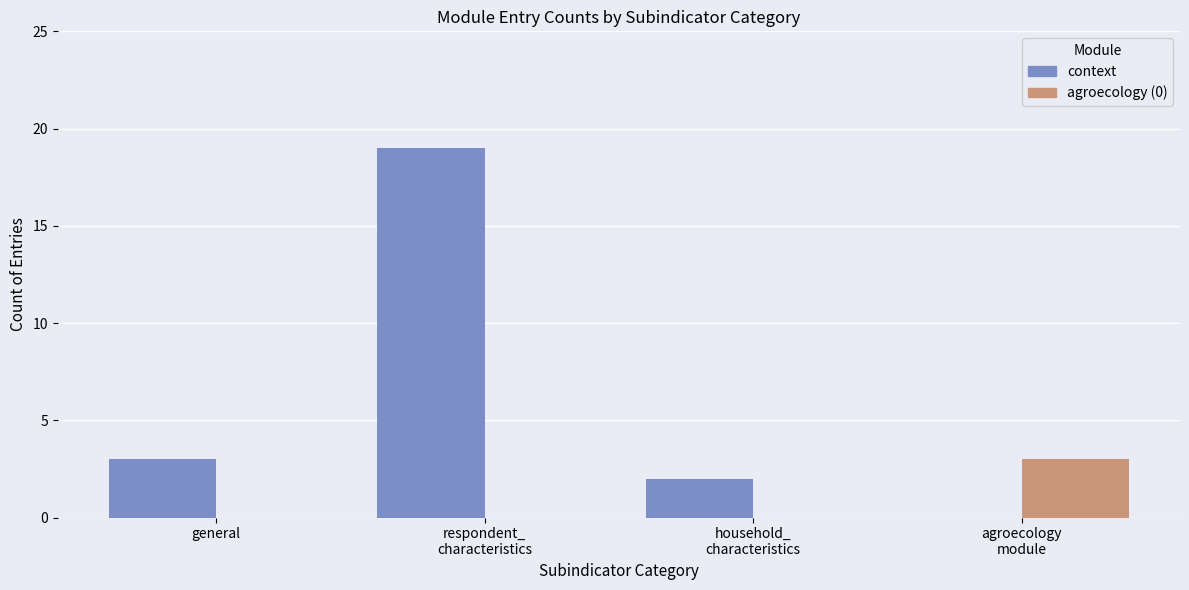

True or false: context has a value of 4 at general.

False